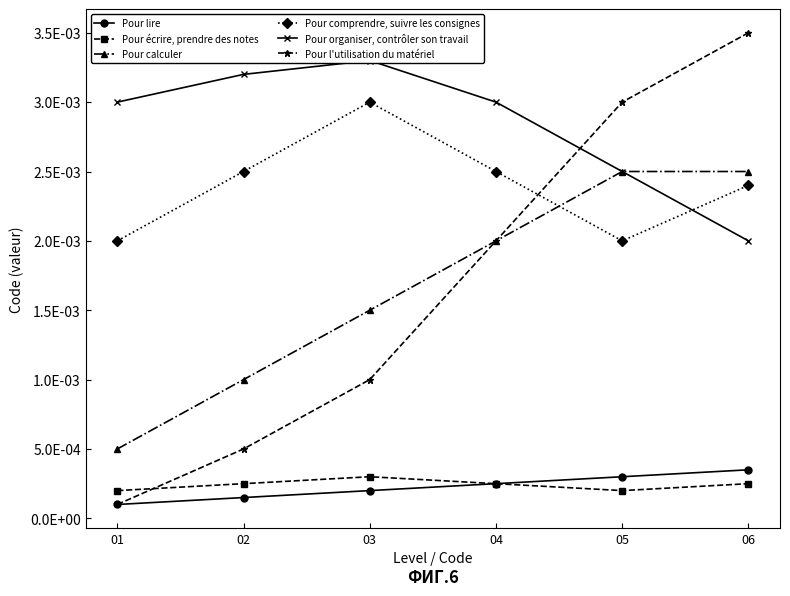

List the labels in order of Pour organiser, contrôler son travail value, largest first.

03, 02, 01, 04, 05, 06